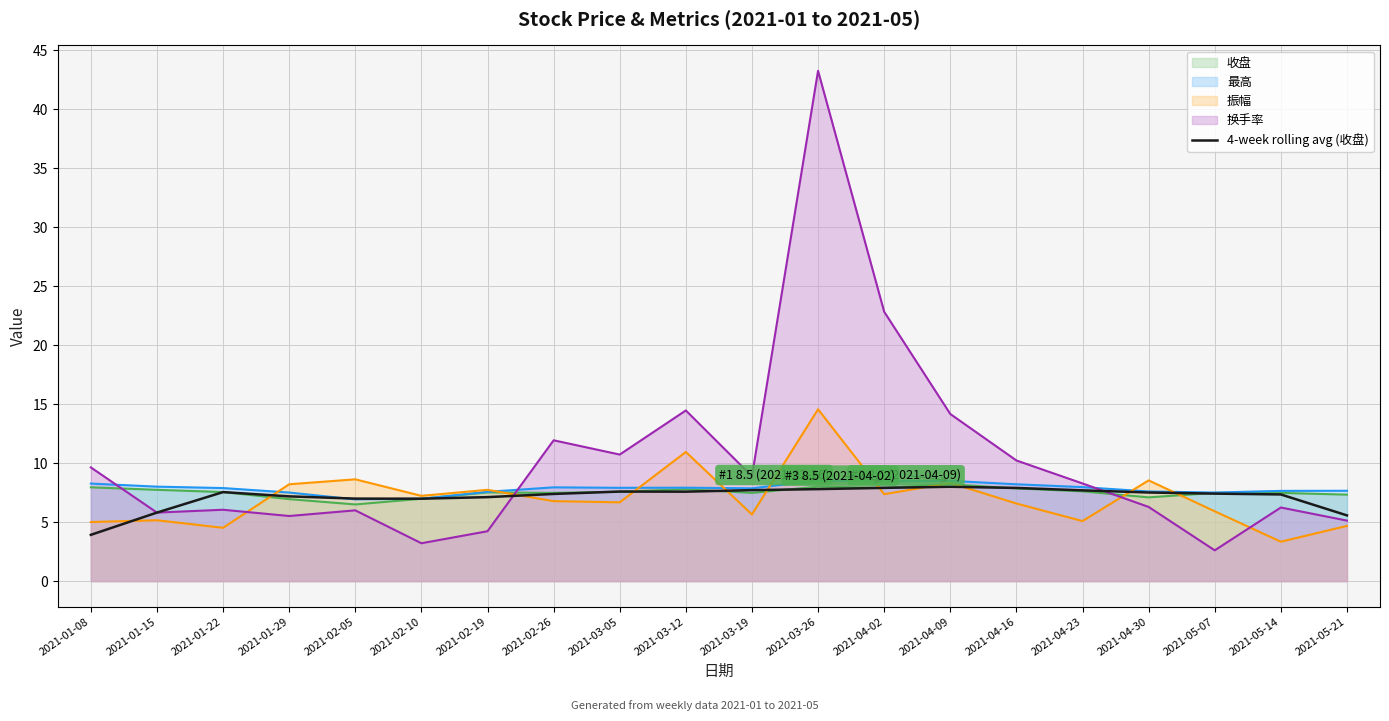

How many interior local valleys (lower than both neighbors) does the data have?

2